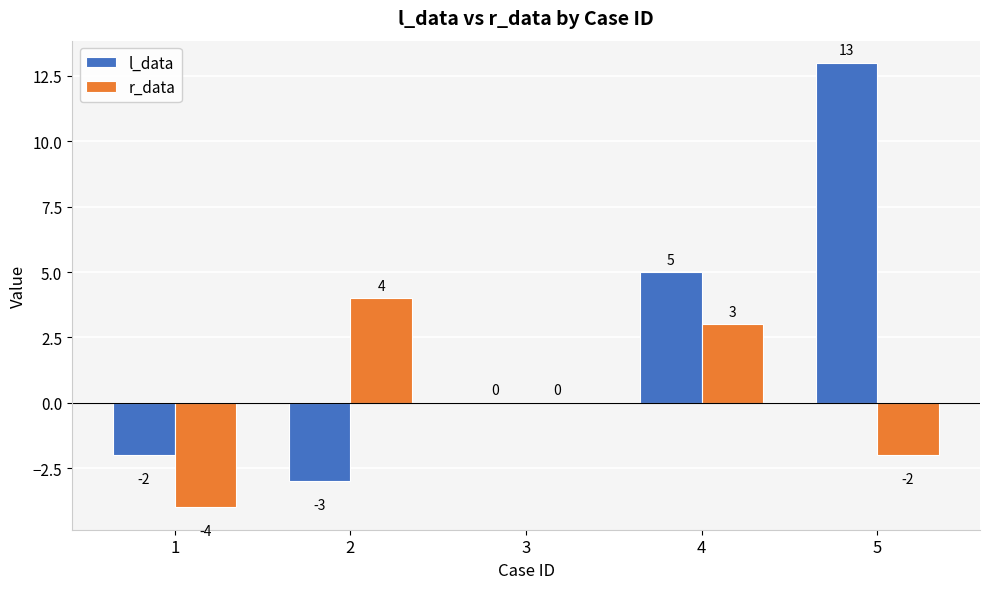

Which series has the widest spread of values?

l_data